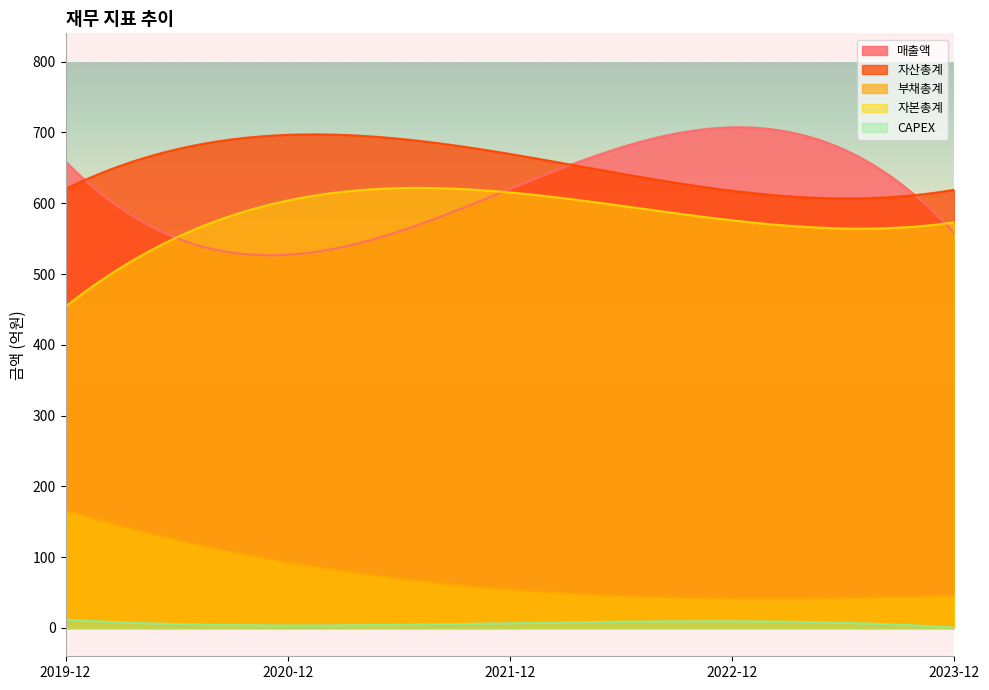

Reading left to right, list all the values displayed in this chart.

매출액: 657	536	607	716	555
자산총계: 616	713	645	634	615
부채총계: 165	97	48	46	45
자본총계: 451	616	597	588	570
CAPEX: 12	2	9	8	1